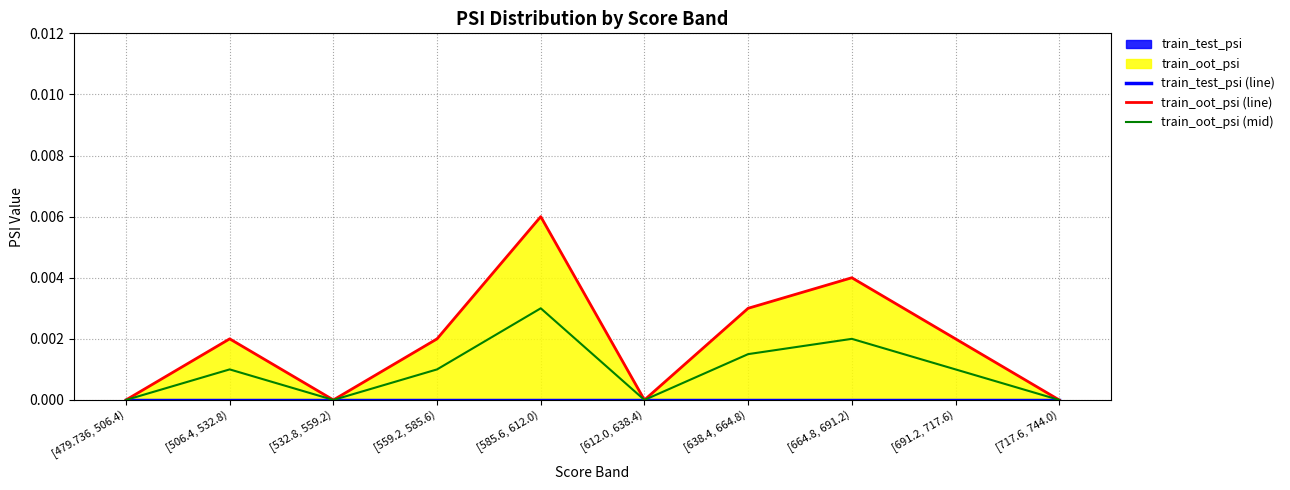

What is the label of the 1st point from the right?

[717.6, 744.0)